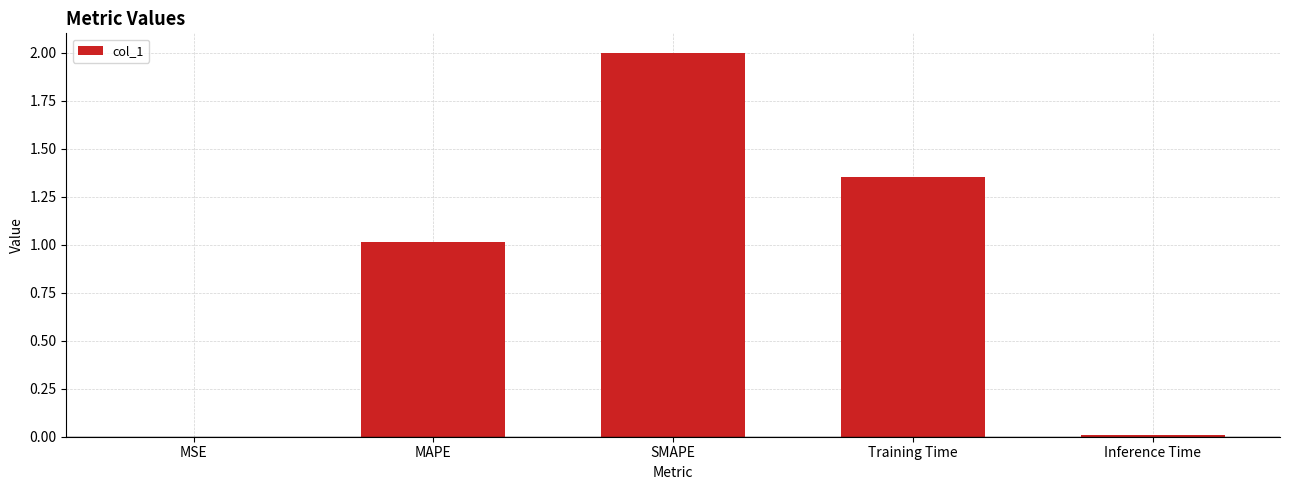

What is the ratio of the value at MAPE to the value at SMAPE?

0.5